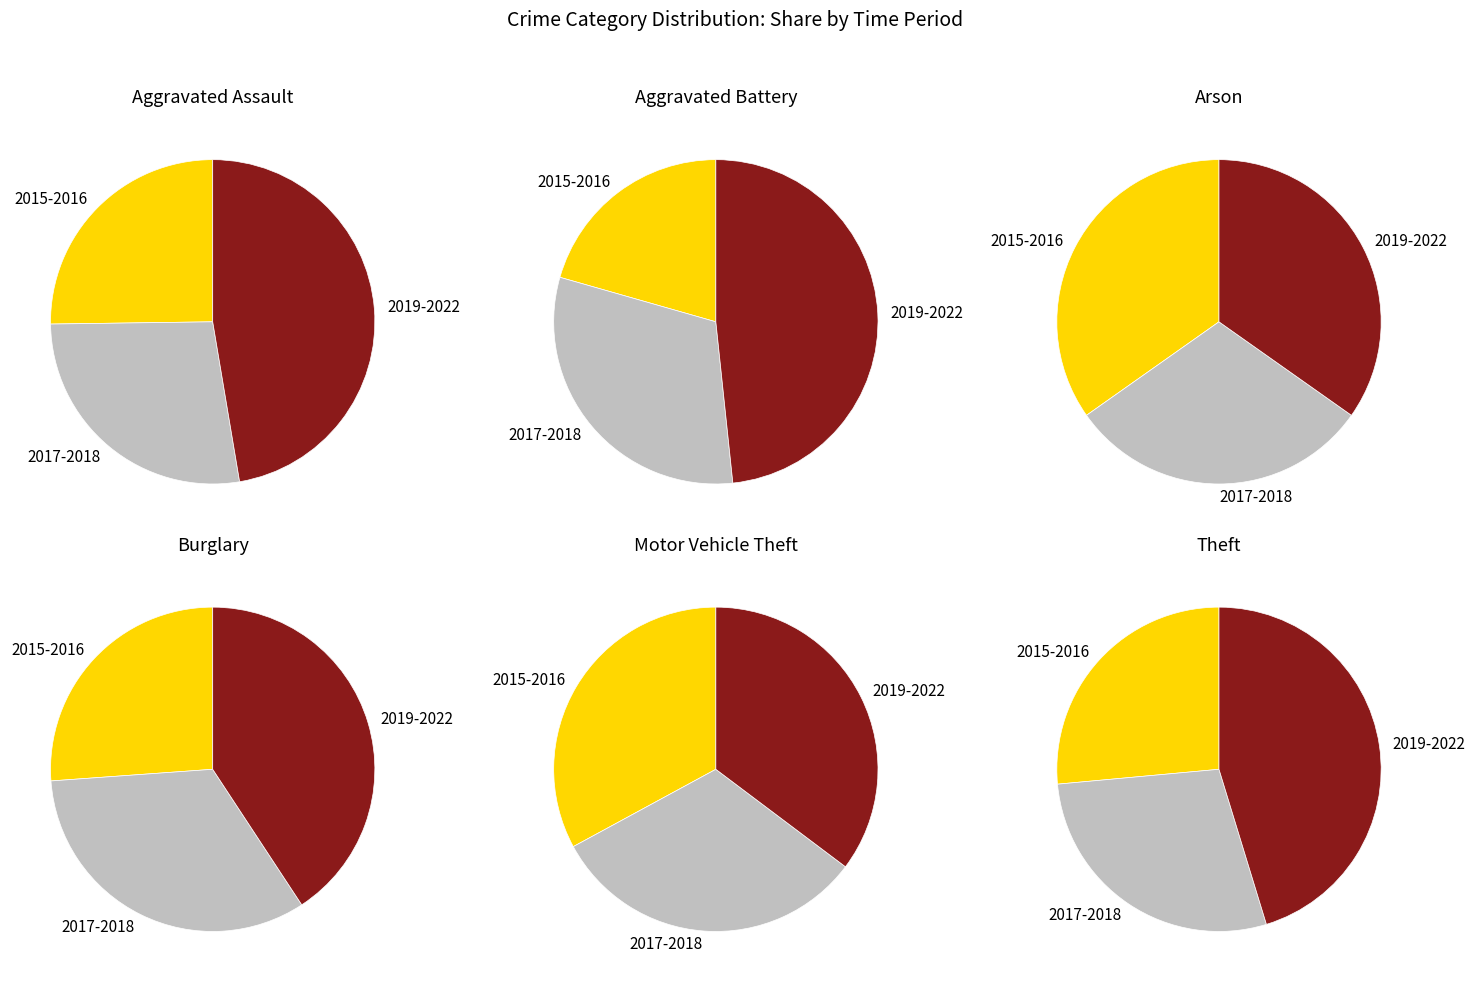

To the nearest percent, what portion does Aggravated Battery represent?

4%